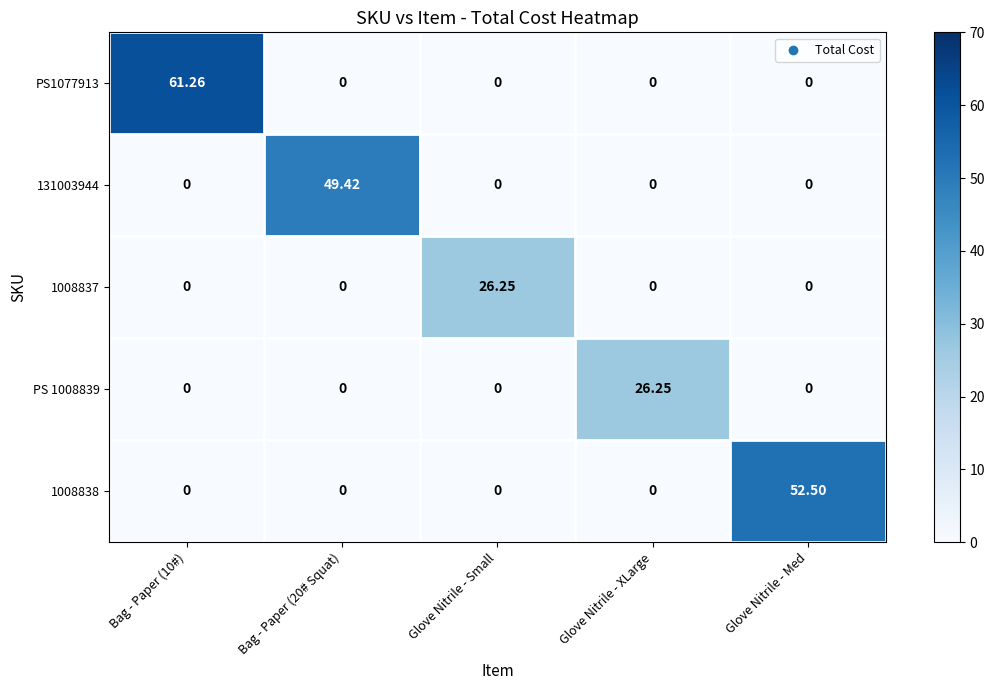

At how many categories does at least one series exceed 35?

3